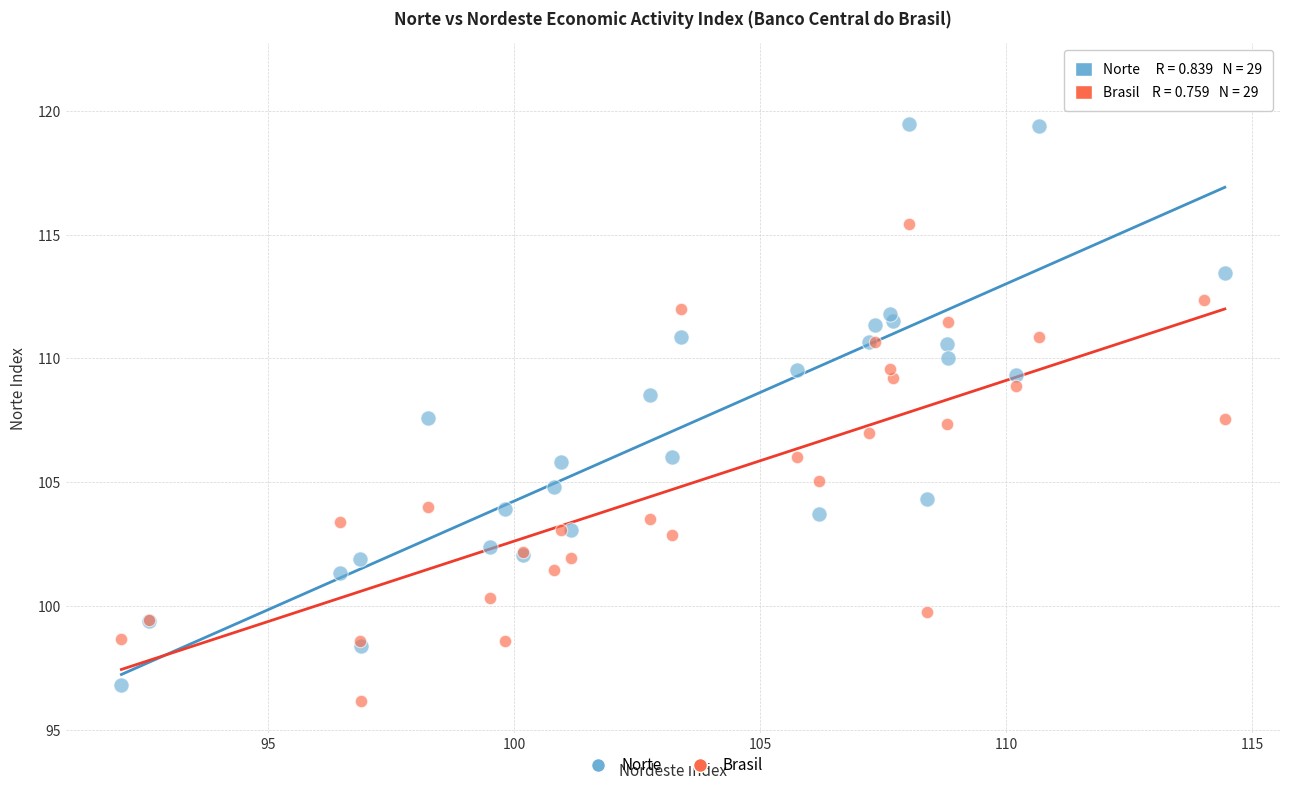

Which series contains the highest Y value?

Norte